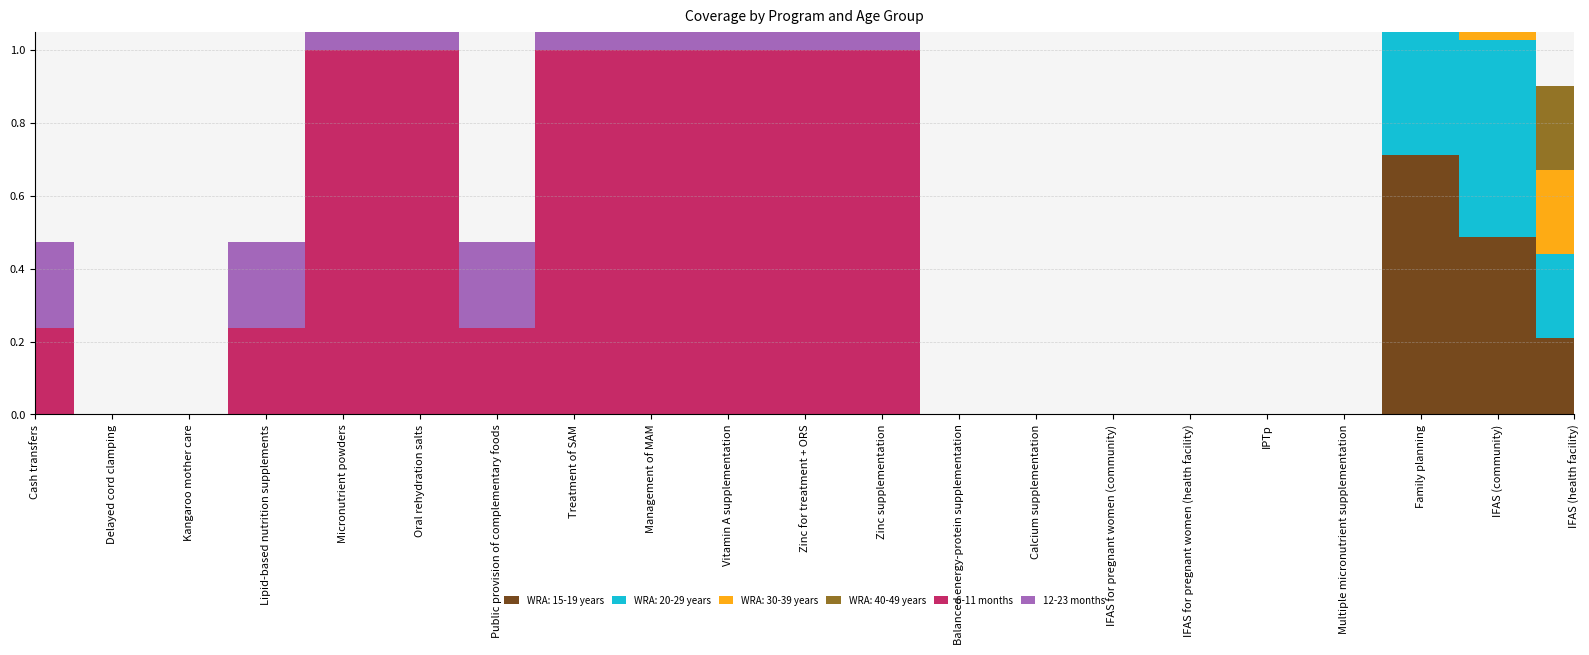

The value of WRA: 30-39 years at IFAS (community) is 0.5. True or false?

True